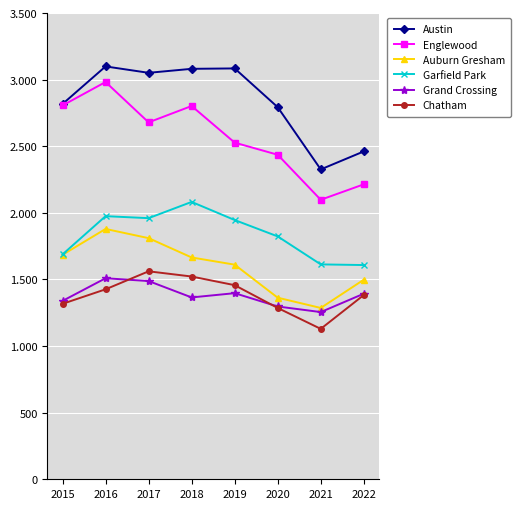

What are all the series names shown in the legend?

Austin, Englewood, Auburn Gresham, Garfield Park, Grand Crossing, Chatham